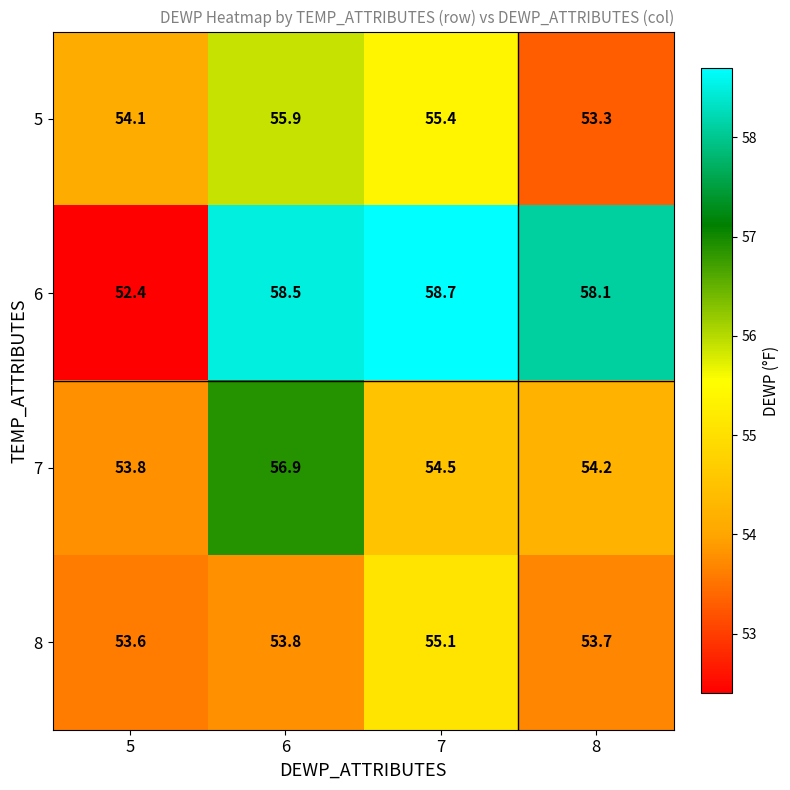

Which series changed the most between 6 and 8?

7